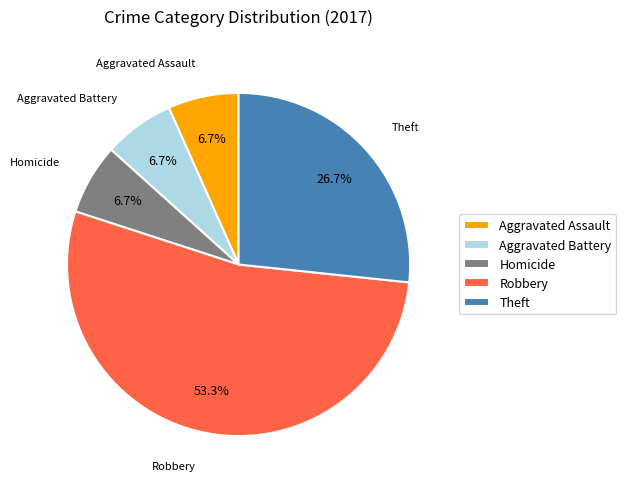

Which category has the biggest portion of the pie?

Robbery